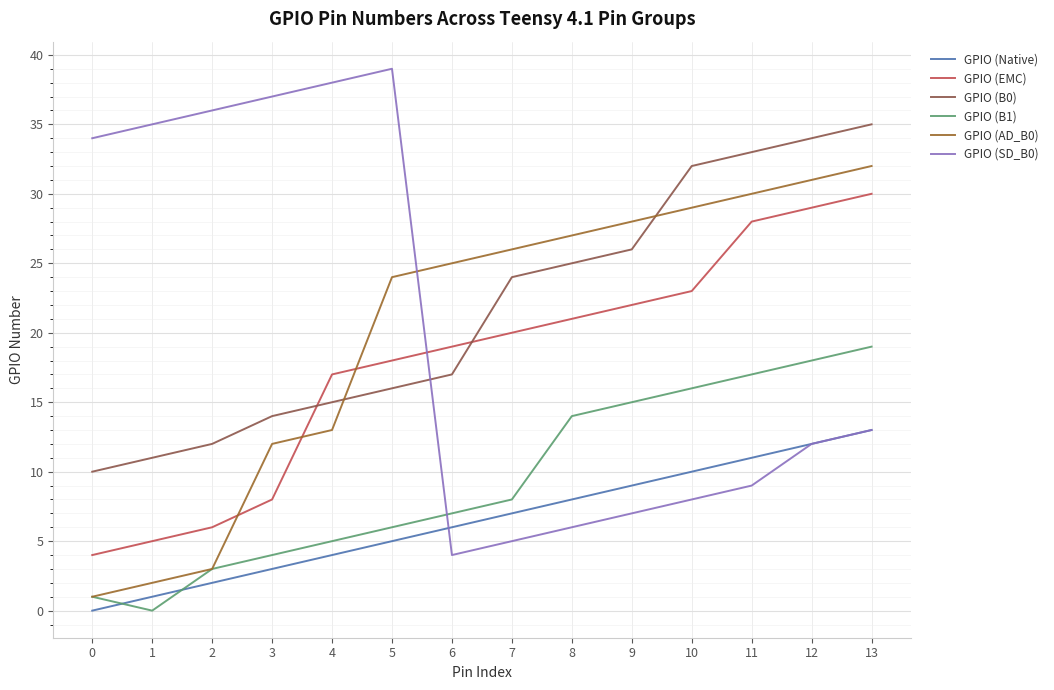

Reading right to left, list all the values displayed in this chart.

GPIO (Native): 13	12	11	10	9	8	7	6	5	4	3	2	1	0
GPIO (EMC): 30	29	28	23	22	21	20	19	18	17	8	6	5	4
GPIO (B0): 35	34	33	32	26	25	24	17	16	15	14	12	11	10
GPIO (B1): 19	18	17	16	15	14	8	7	6	5	4	3	0	1
GPIO (AD_B0): 32	31	30	29	28	27	26	25	24	13	12	3	2	1
GPIO (SD_B0): 13	12	9	8	7	6	5	4	39	38	37	36	35	34